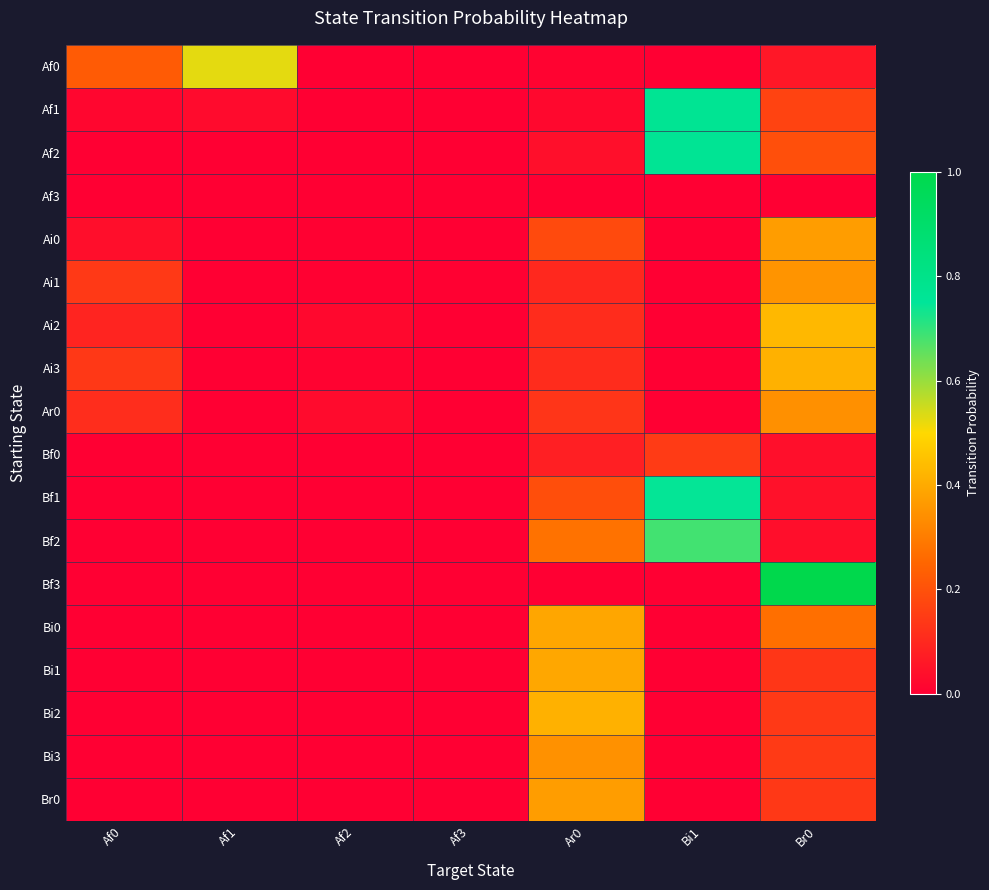

Which series changed the most between Ar0 and Br0?

Bf3